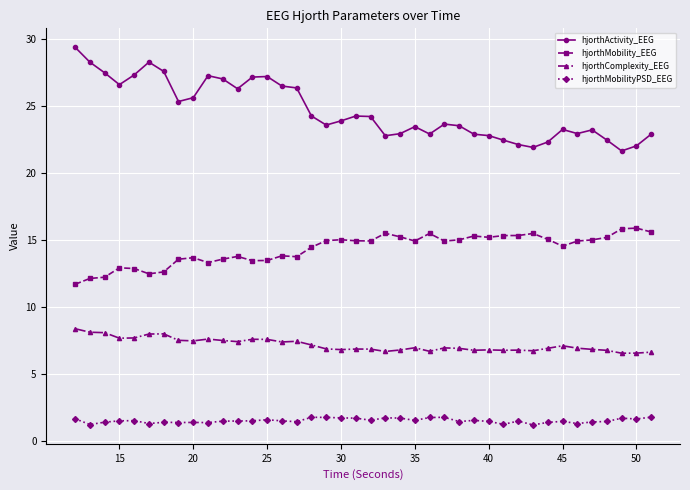

What is the lowest value of the hjorthActivity_EEG series?

21.6